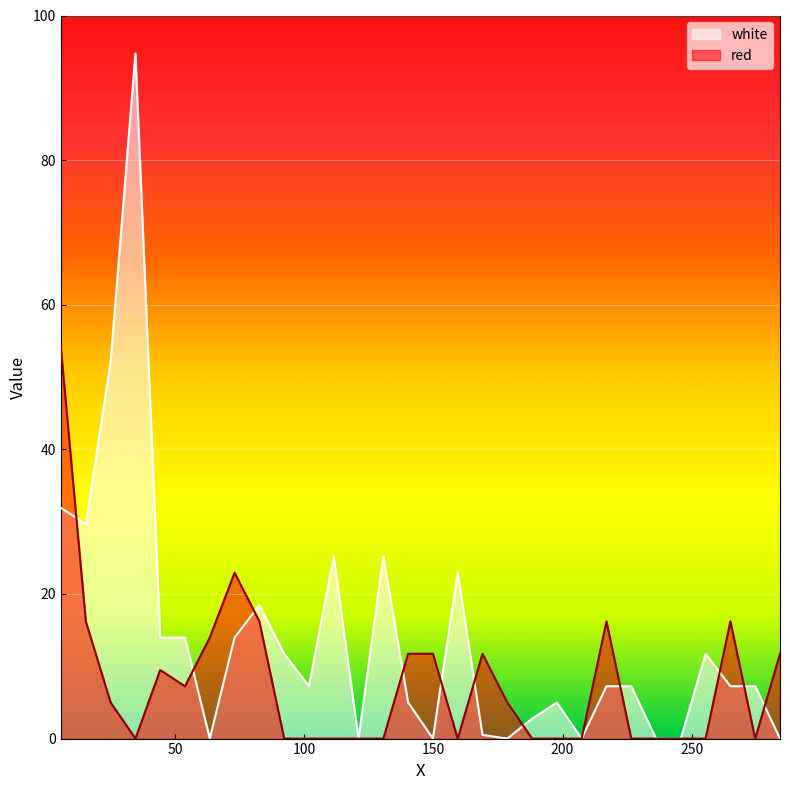

Reading right to left, list all the values displayed in this chart.

white: 0.0	7.2	7.2	11.7	0.0	0.0	7.2	7.2	0.0	5.0	2.8	0.0	0.5	22.9	0.0	5.0	25.2	0.0	25.2	7.2	11.7	18.5	14.0	0.0	14.0	14.0	94.7	52.1	29.7	31.9
red: 11.7	0.0	16.2	0.0	0.0	0.0	0.0	16.2	0.0	0.0	0.0	5.0	11.7	0.0	11.7	11.7	0.0	0.0	0.0	0.0	0.0	16.2	22.9	14.0	7.2	9.5	0.0	5.0	16.2	54.4